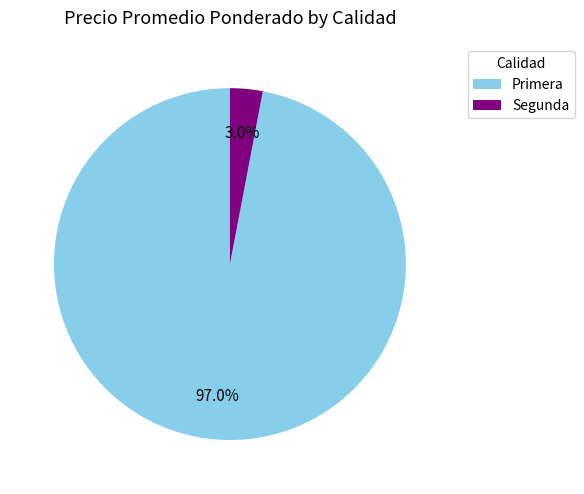

To the nearest percent, what portion does Segunda represent?

3%